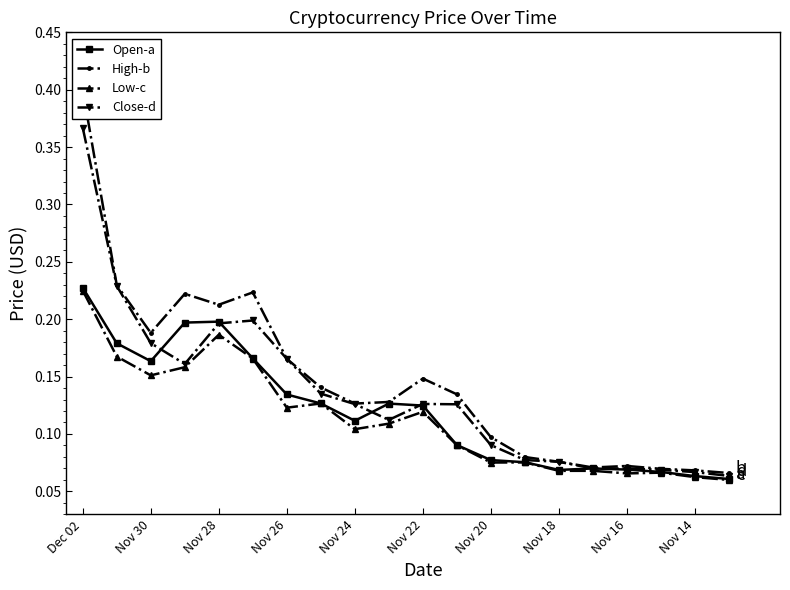

The value of High-b at 17 is 0.1. True or false?

True